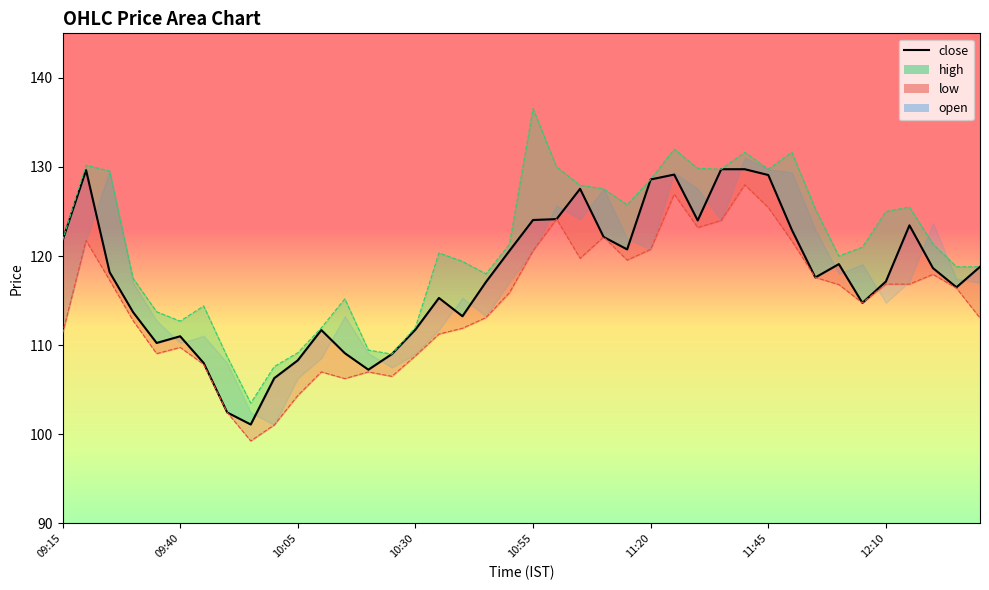

The high series shows 128.0 at 11:05. True or false?

True